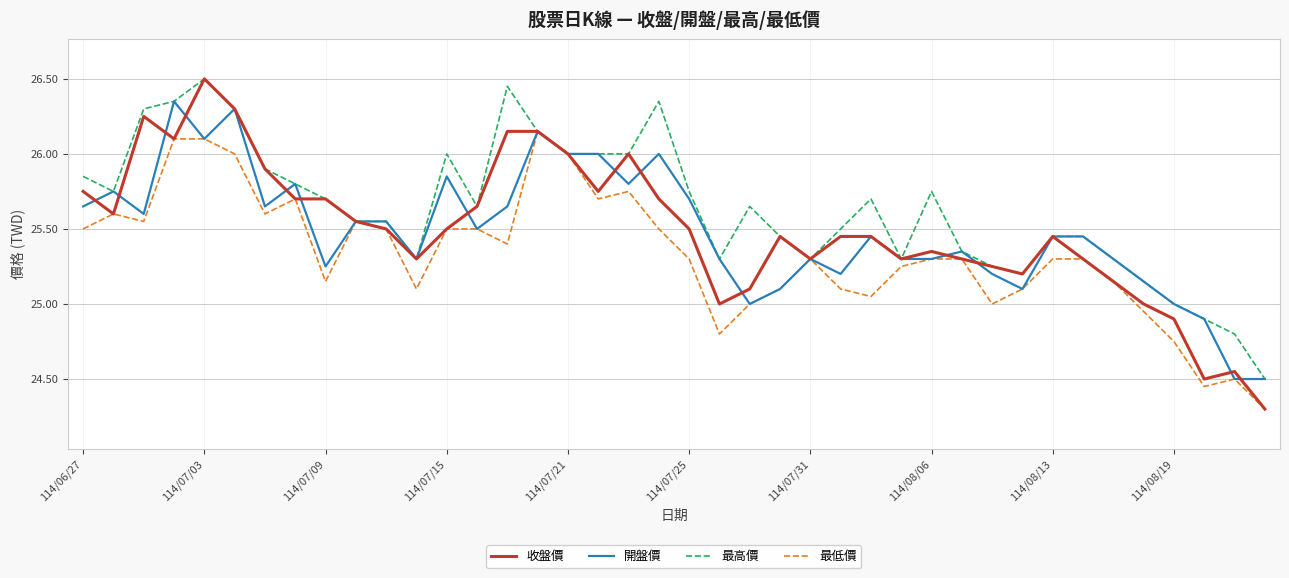

Which series has the largest range (max minus min)?

收盤價